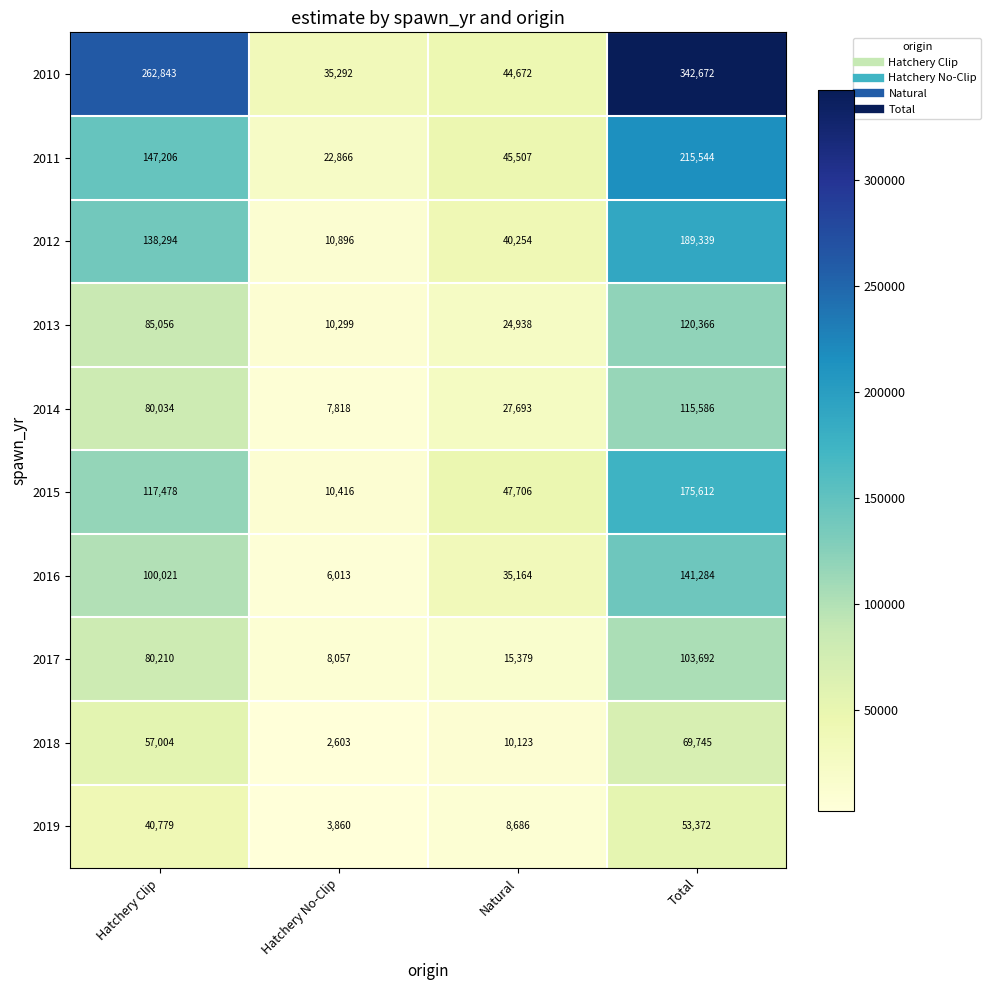

What is the lowest value of the 2012 series?

10896